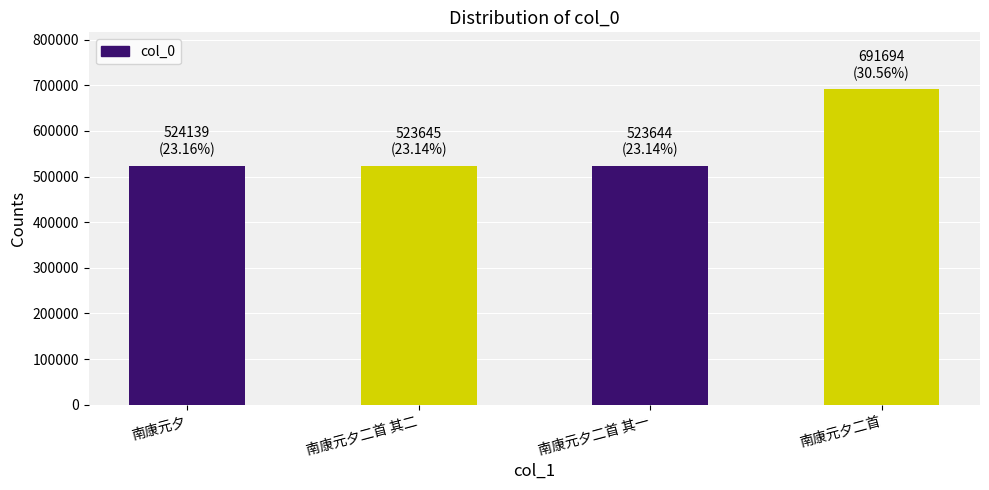

What is the change in value from 南康元夕 to 南康元夕二首?

+167555